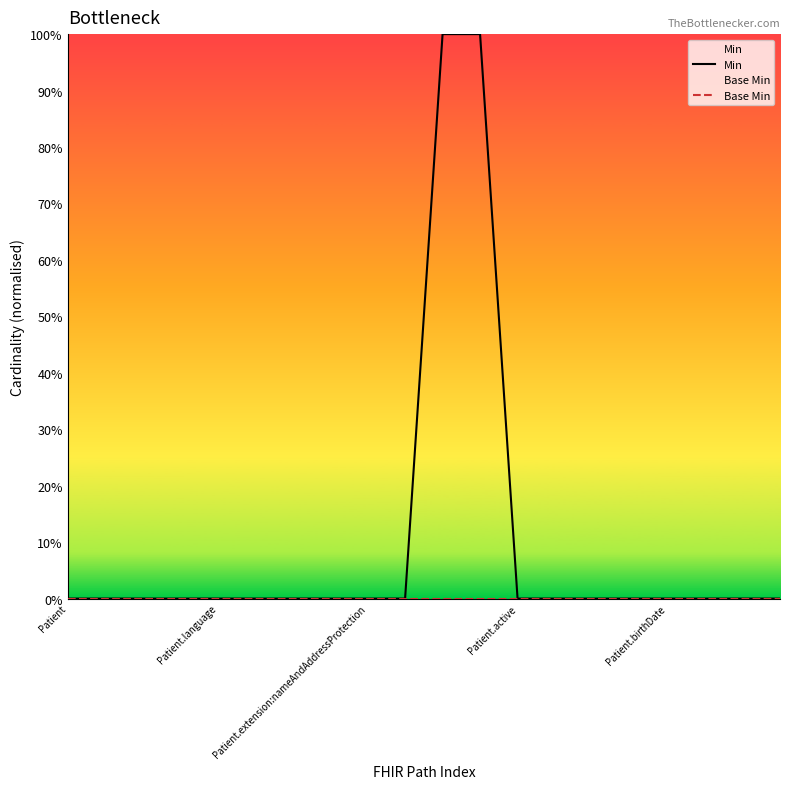

True or false: Base Min and Min cross at least once.

False